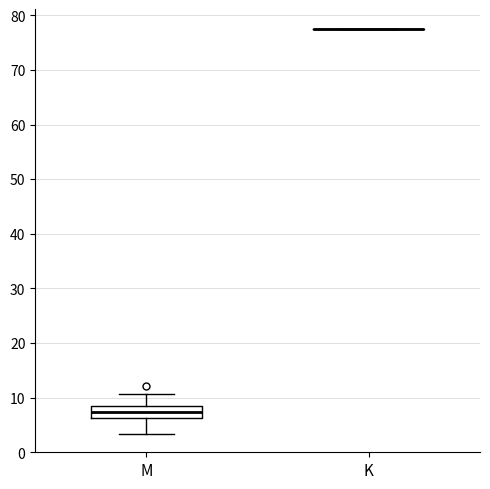

Reading left to right, transcribe this box plot: for each box, give where its median line is, the range the box spans, and where its two whiskers end, as read against the y-axis. The values are not printed on the chart, so give them approximately, as read against the axis.

M: median 7, box 6 to 8, whiskers 3 to 11
K: box collapsed to a line at 77, whiskers 77 to 77